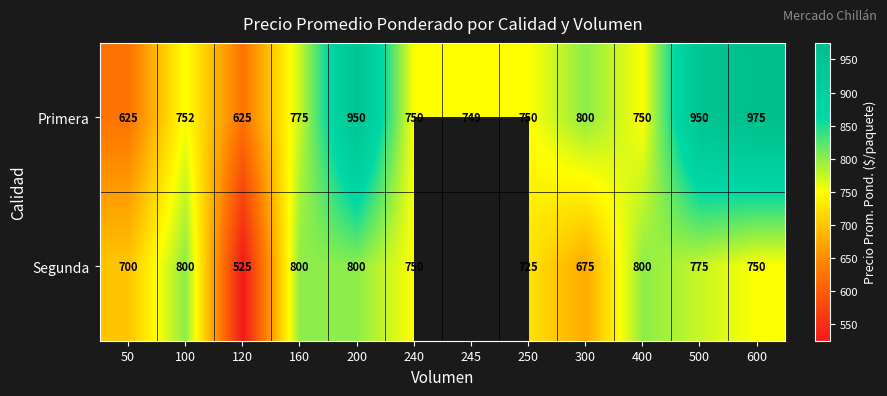

What is the maximum value for Primera?

975